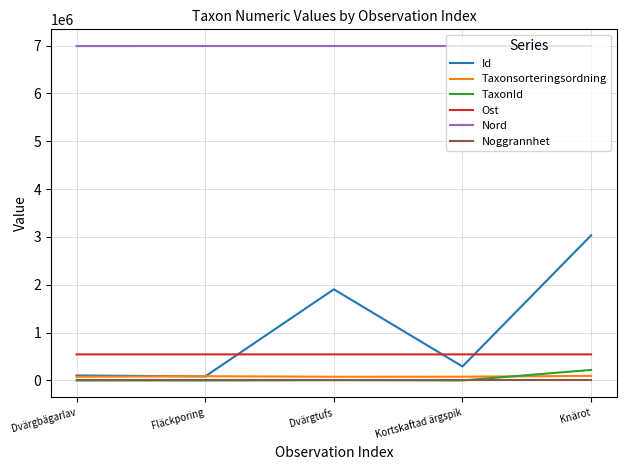

In TaxonId, how many points are lower than both neighbors (excluding endpoints)?

2